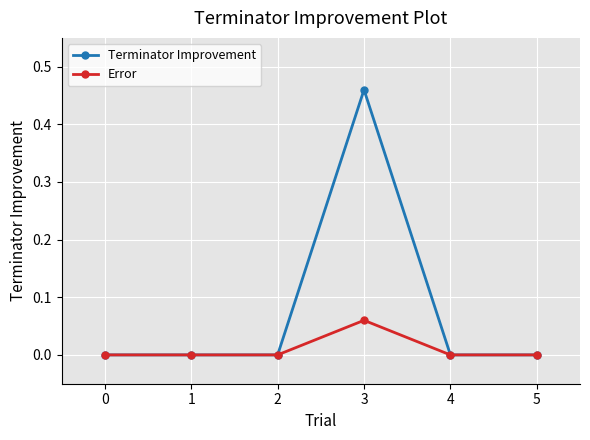

Is the value of Terminator Improvement at 0 greater than the value of Error at 3?

No